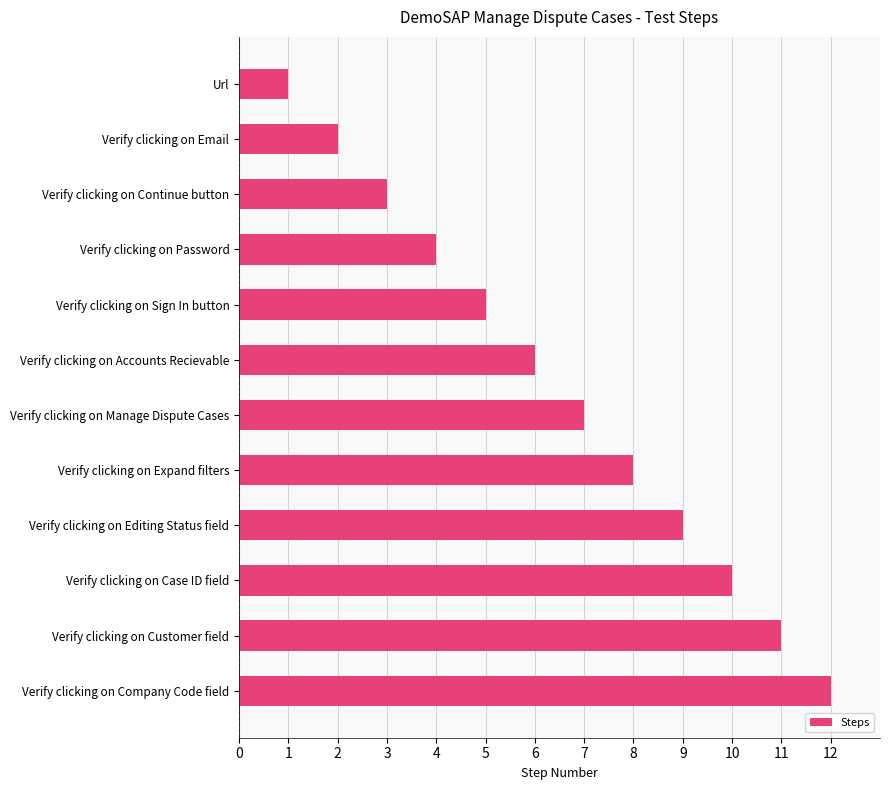

Between Verify clicking on Email and Verify clicking on Editing Status field, which is larger?

Verify clicking on Editing Status field